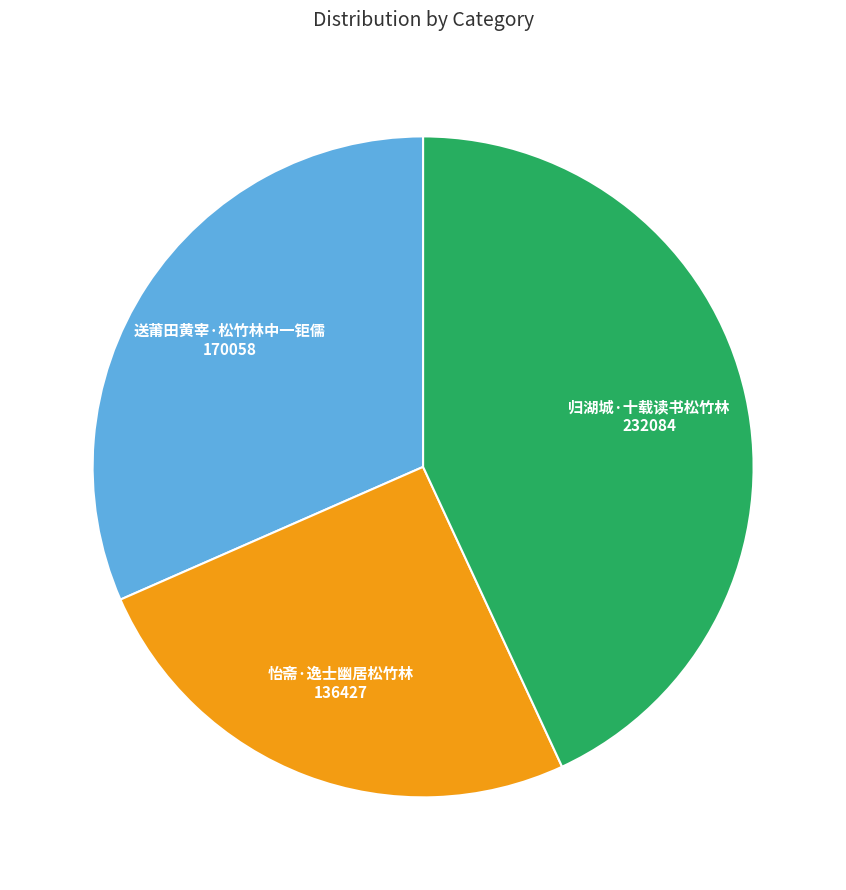

Which has a higher value, 送莆田黄宰·松竹林中一钜儒 or 归湖城·十载读书松竹林?

归湖城·十载读书松竹林